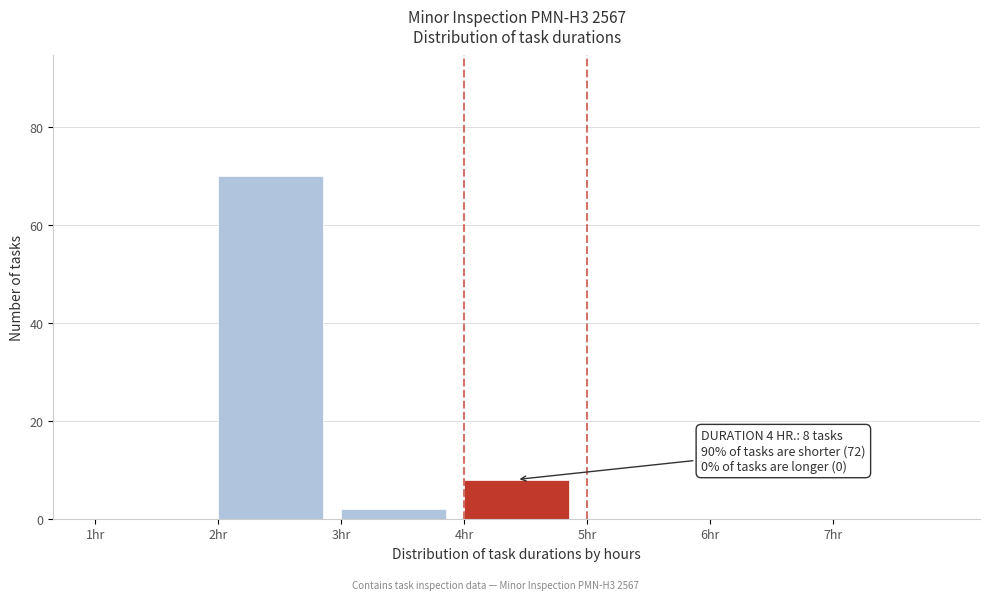

Over which range of the x-axis is the bar tallest?

2 to 3